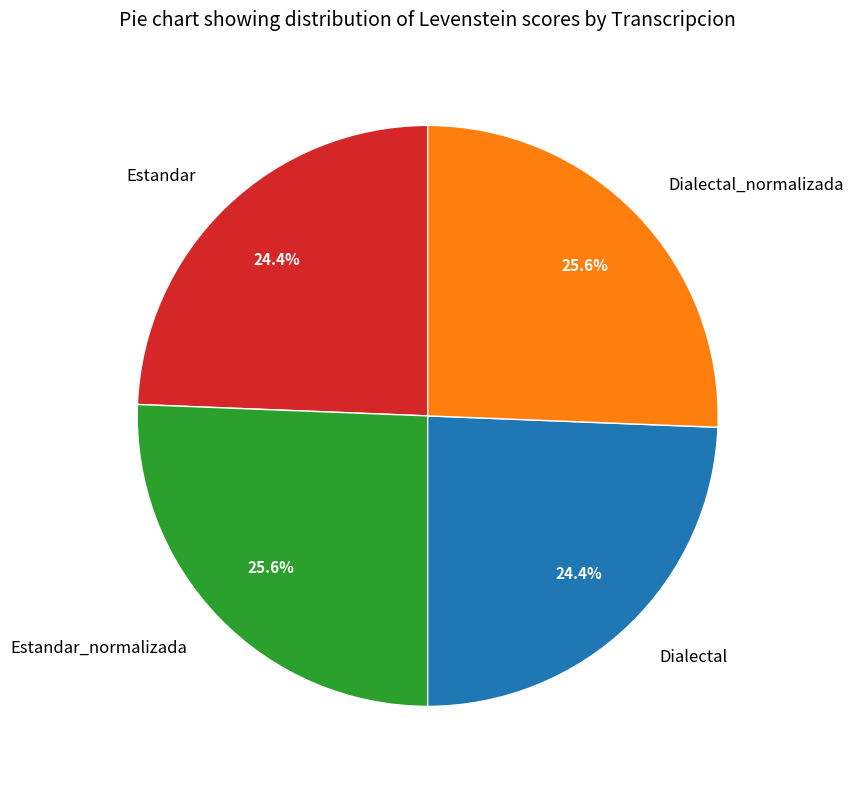

Is it true that Estandar is 24% of the pie?

True